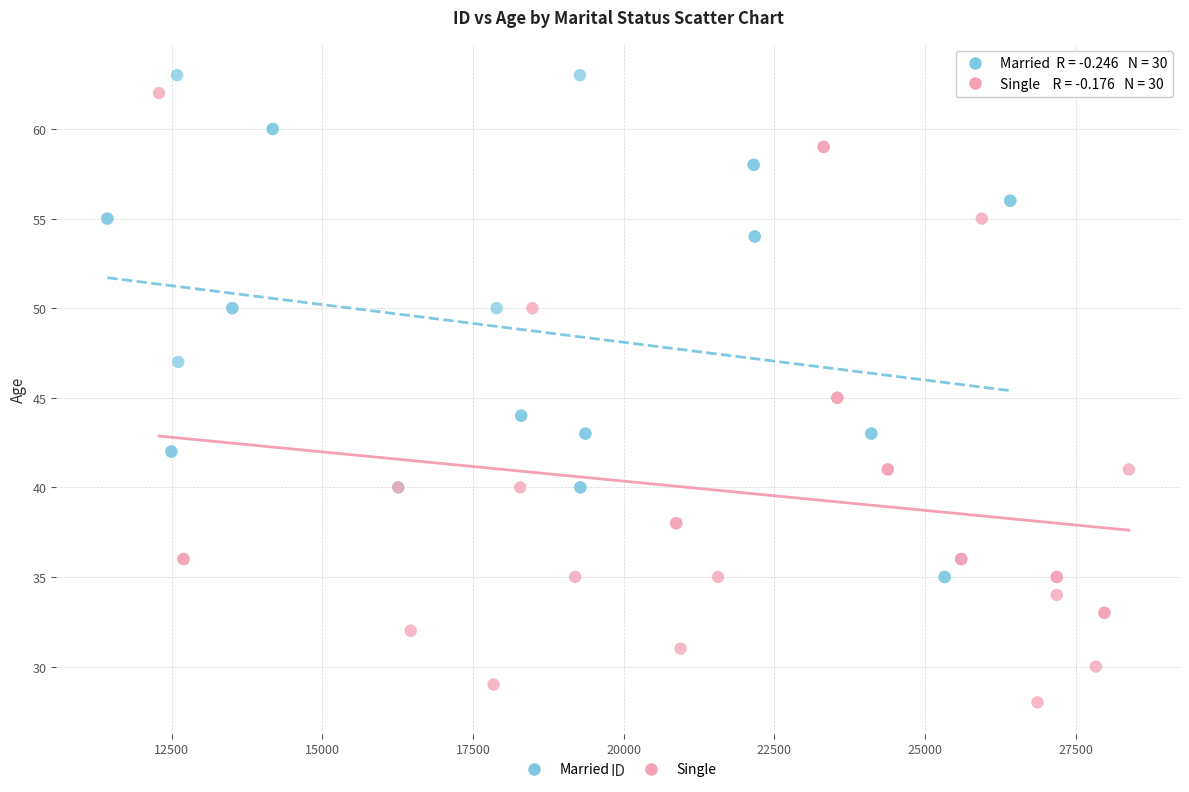

Which series has the widest spread of Y values?

Single